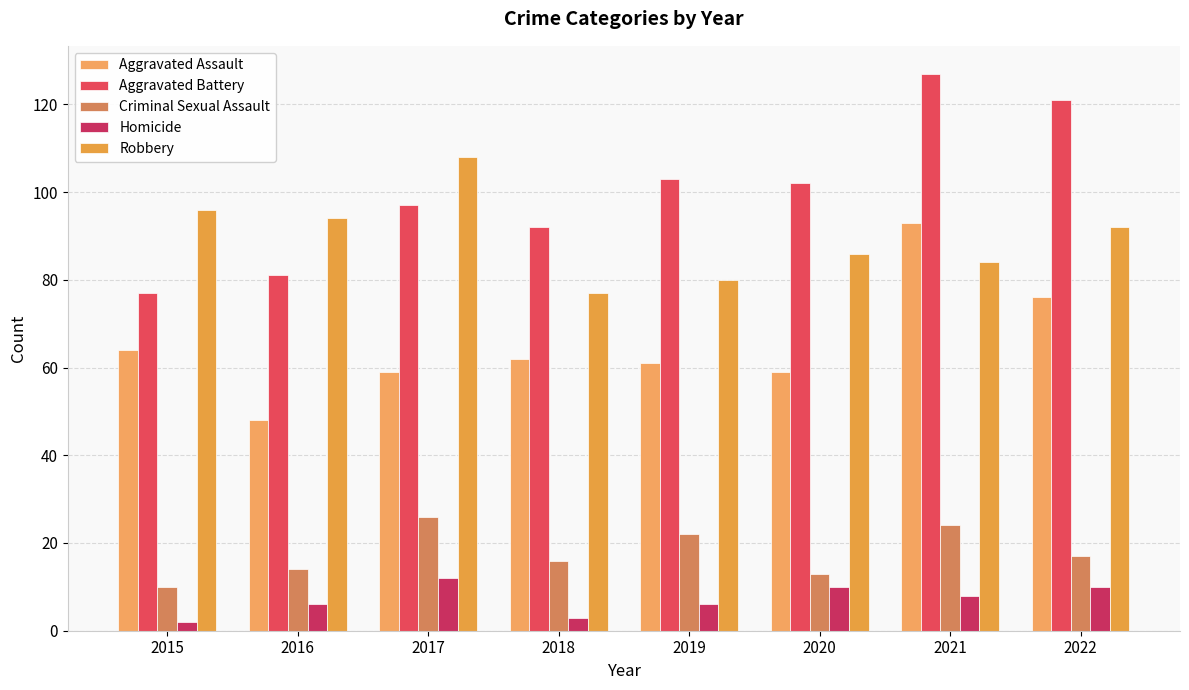

What is the sum of the Aggravated Assault values at 2018 and 2019?

123